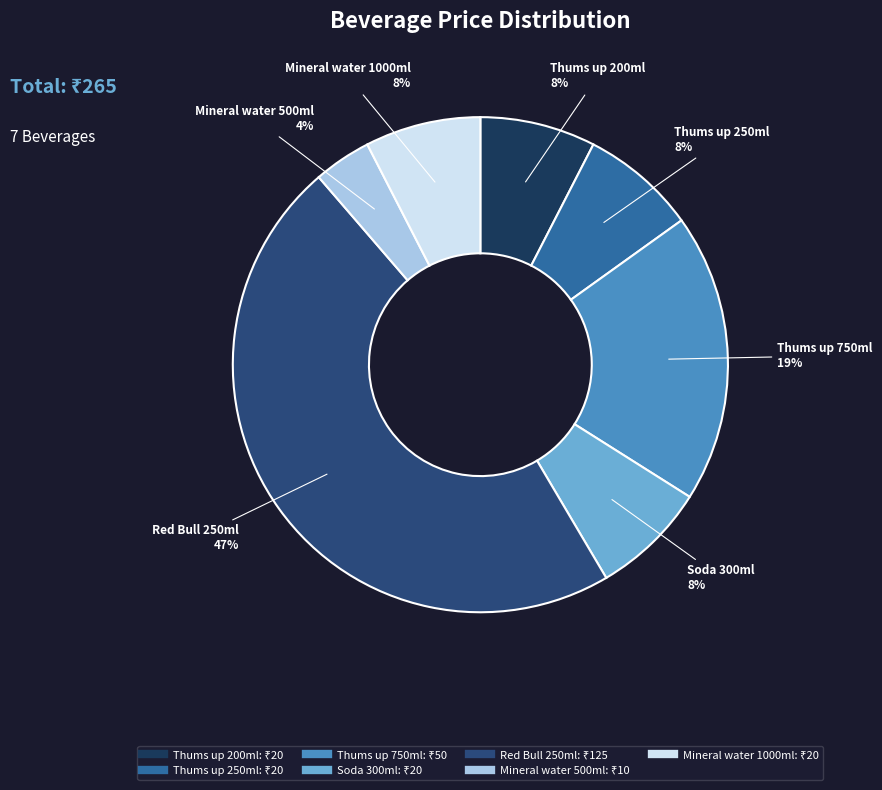

Between Mineral water 500ml and Thums up 200ml, which is larger?

Thums up 200ml